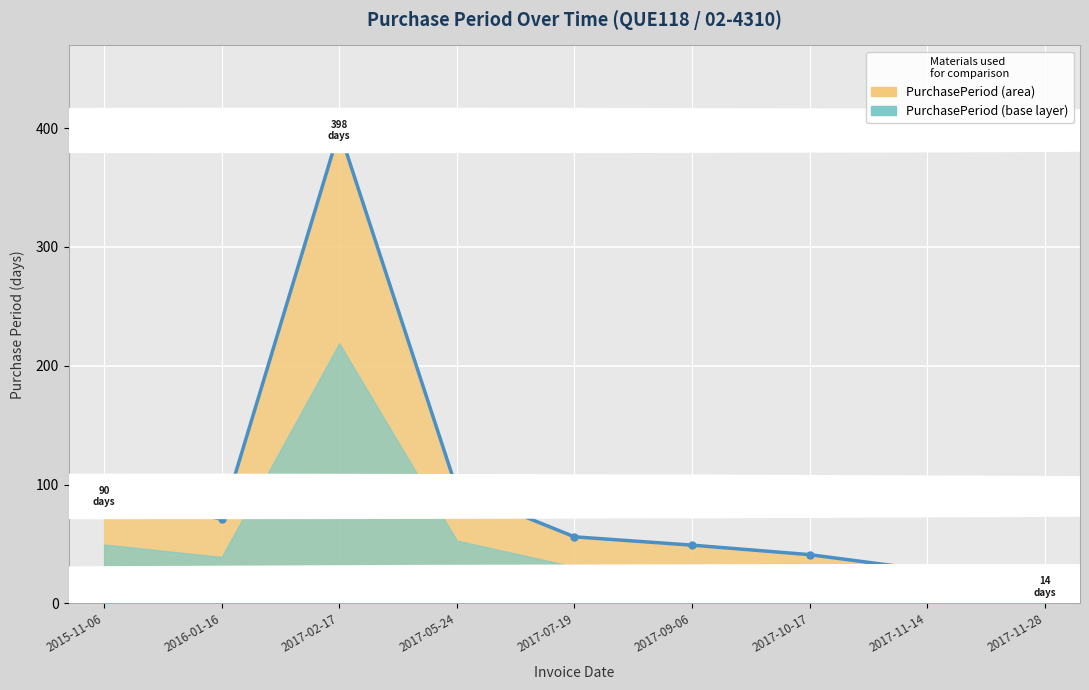

List the labels in order of value, smallest first.

2017-11-28, 2017-11-14, 2017-10-17, 2017-09-06, 2017-07-19, 2016-01-16, 2015-11-06, 2017-05-24, 2017-02-17